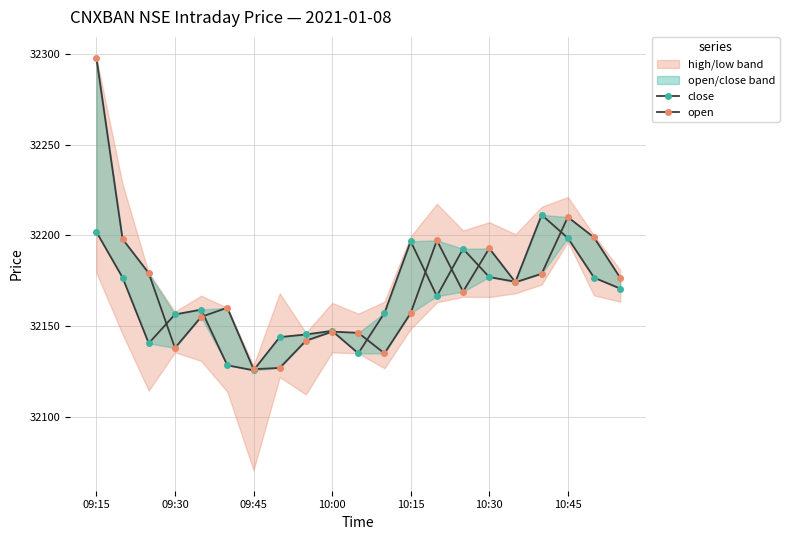

How many data points in open are less than 32168?

10